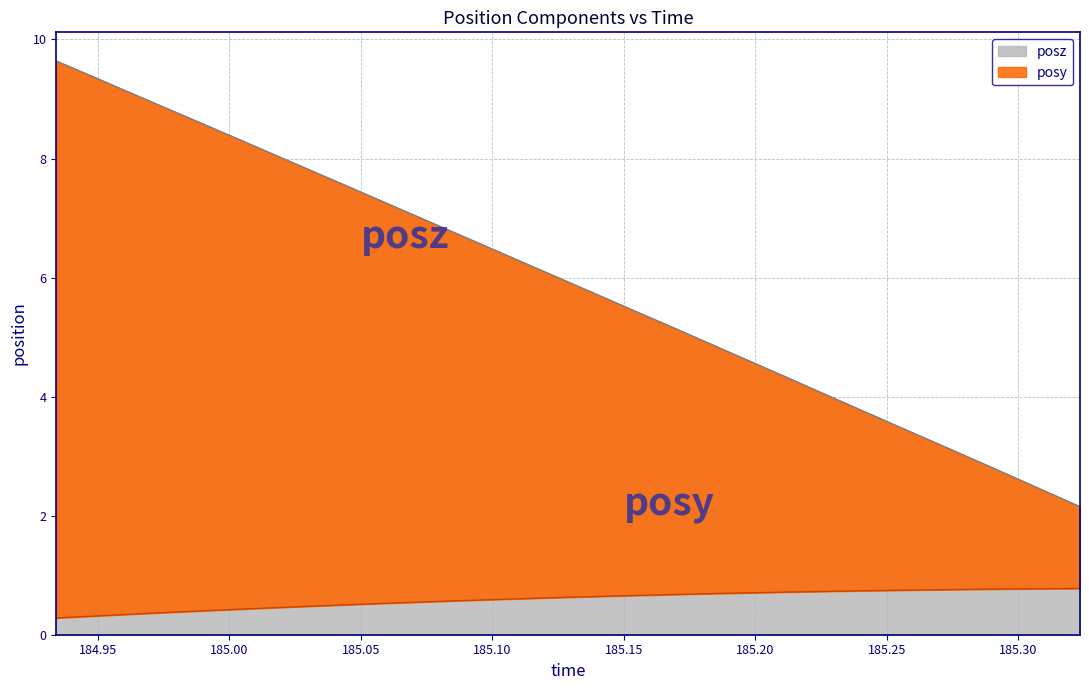

What is the value of the posz point at the 2nd from the left?

9.4